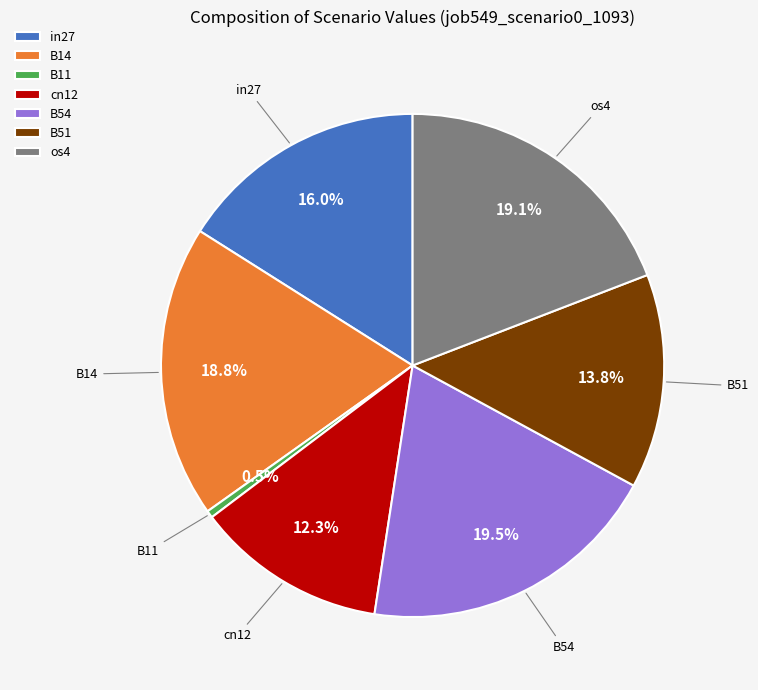

Does B11 represent more than half of the total?

No